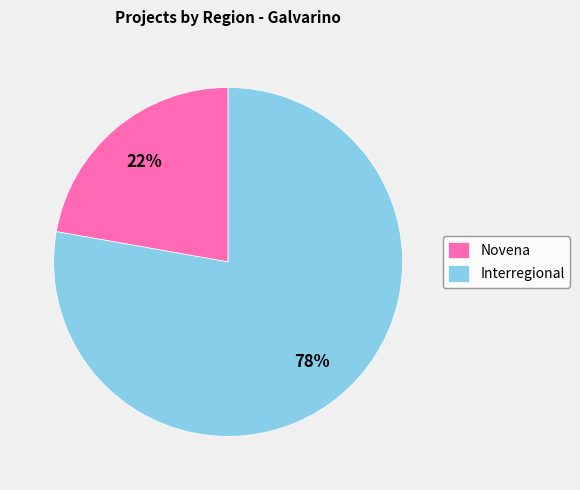

Approximately how many times larger is the value at Novena compared to Interregional?

0.3